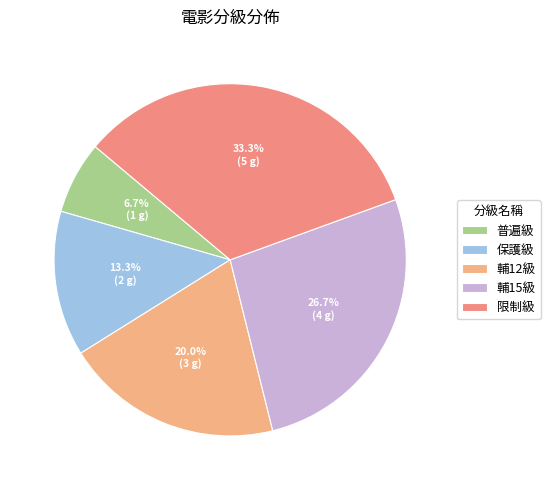

What percentage is the 輔15級 slice, to the nearest percent?

27%